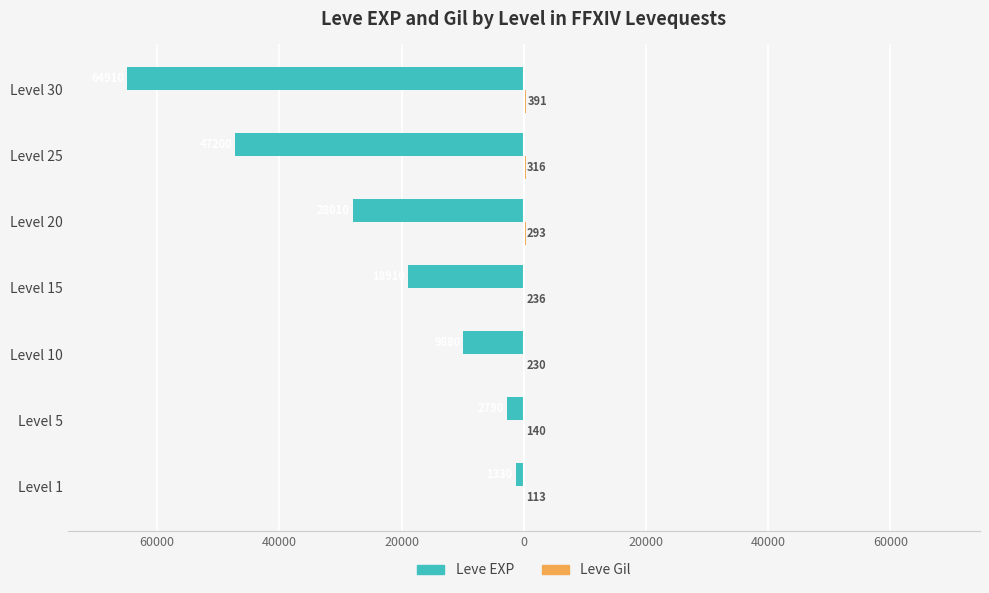

Rank the series by their maximum value, from highest to lowest.

Leve Gil, Leve EXP